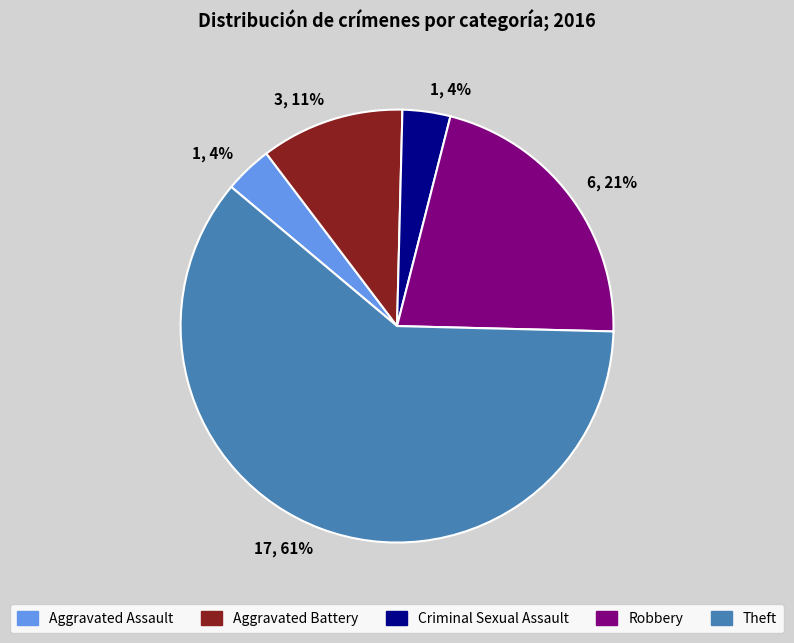

Is there a majority slice in this chart?

Yes